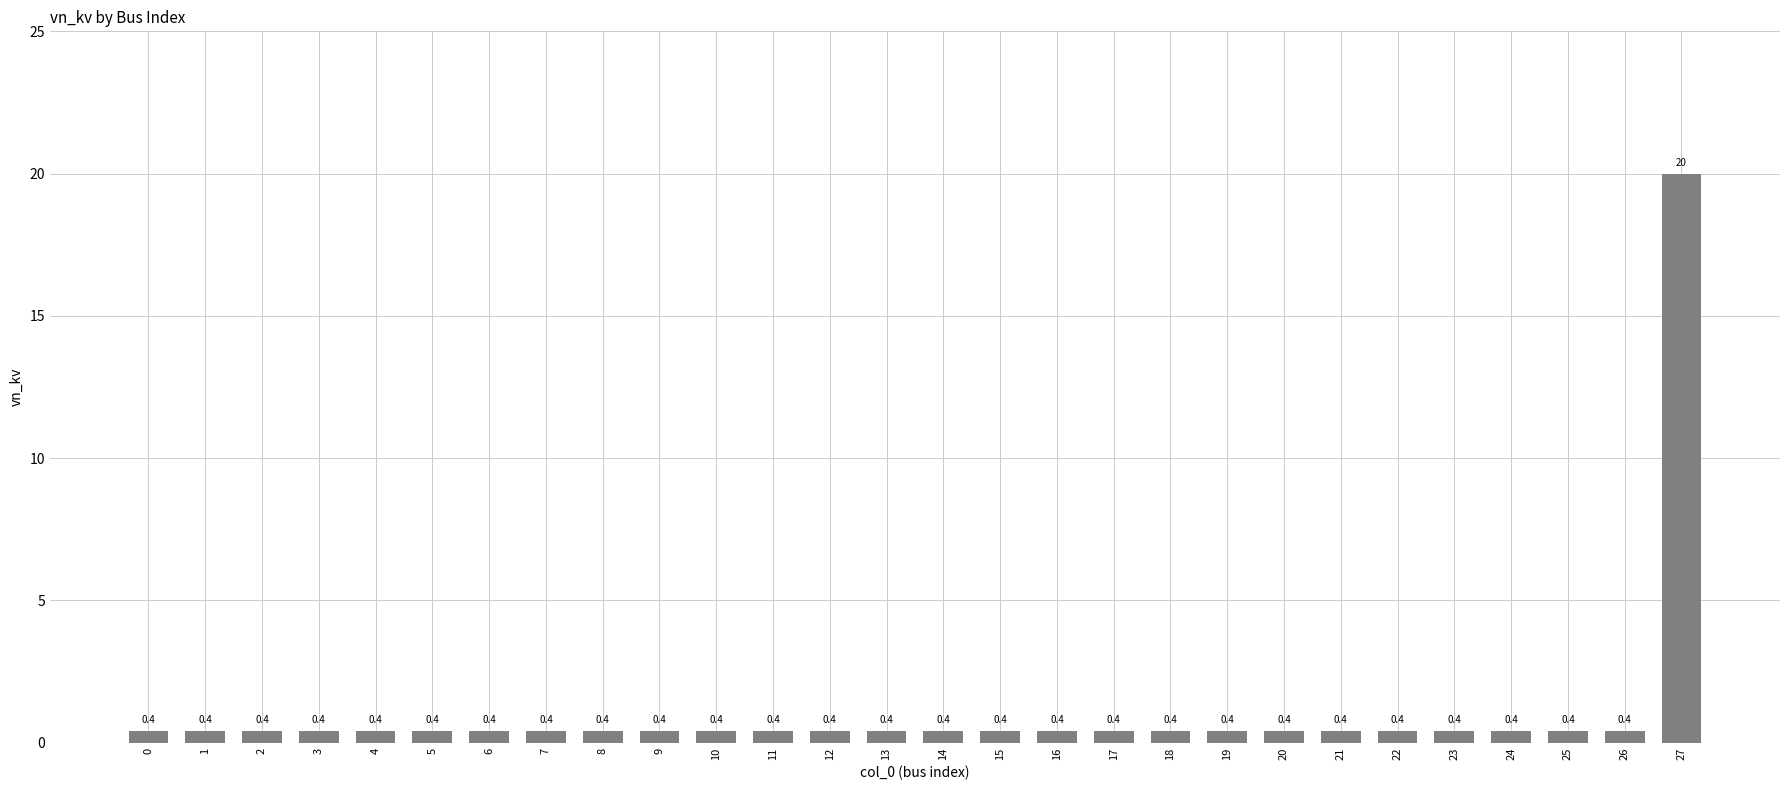

The chart shows a value of 0.4 at 15. True or false?

True